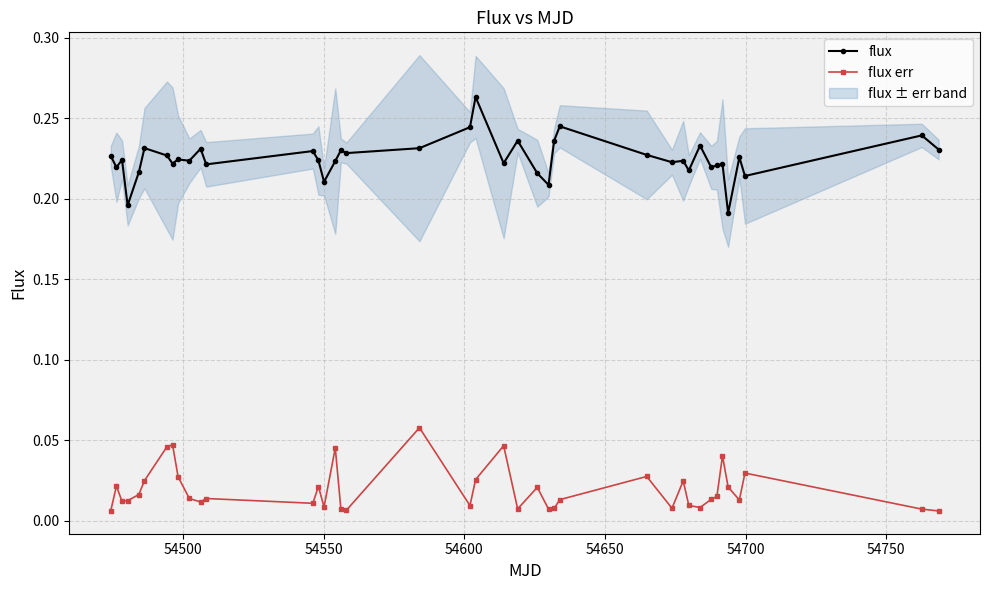

Count the number of data series in this chart.

2